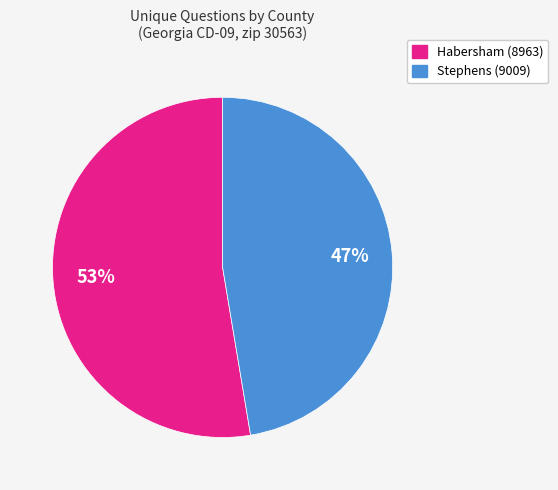

How many slices are in this pie chart?

2